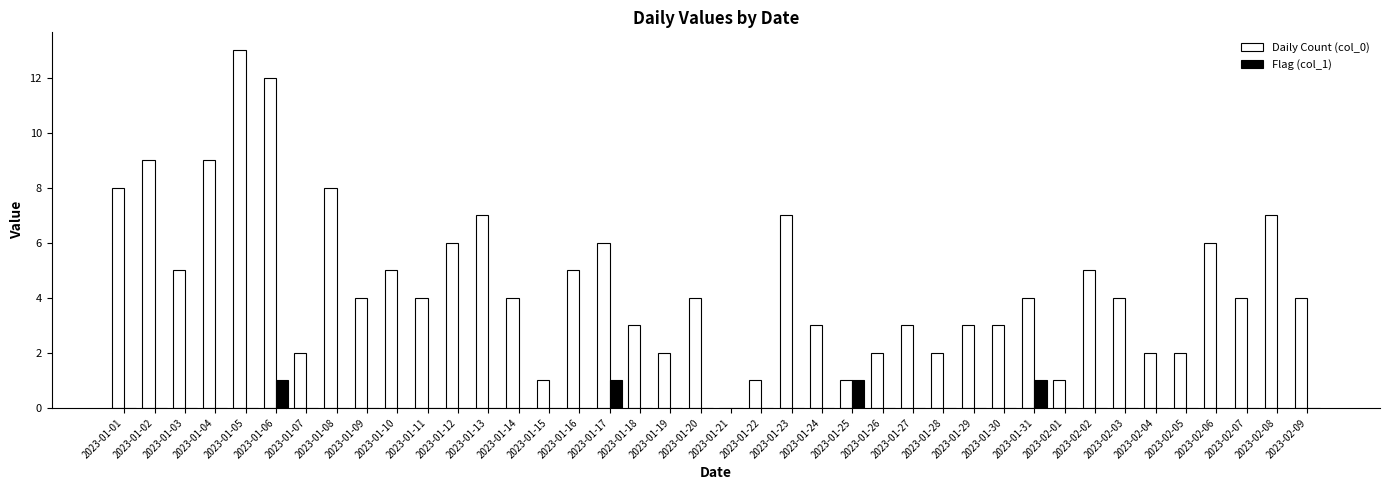

Where does the Daily Count (col_0) series first go above 4?

2023-01-01